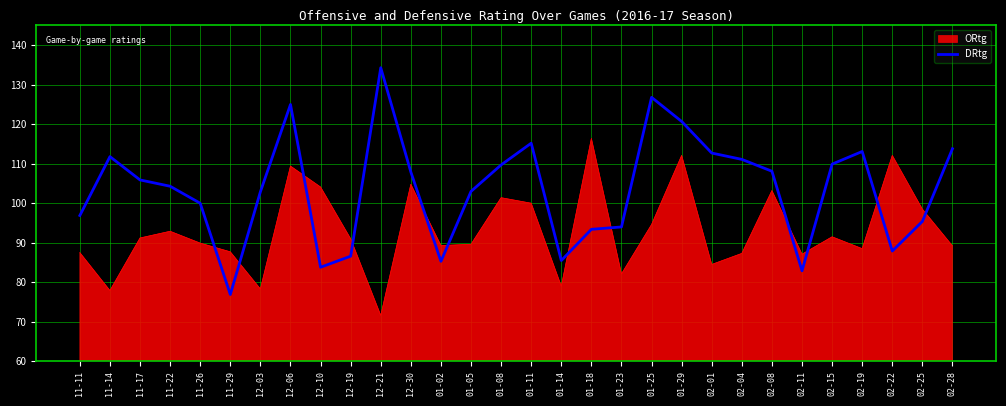

The ORtg series shows 88.5 at 02-19. True or false?

True